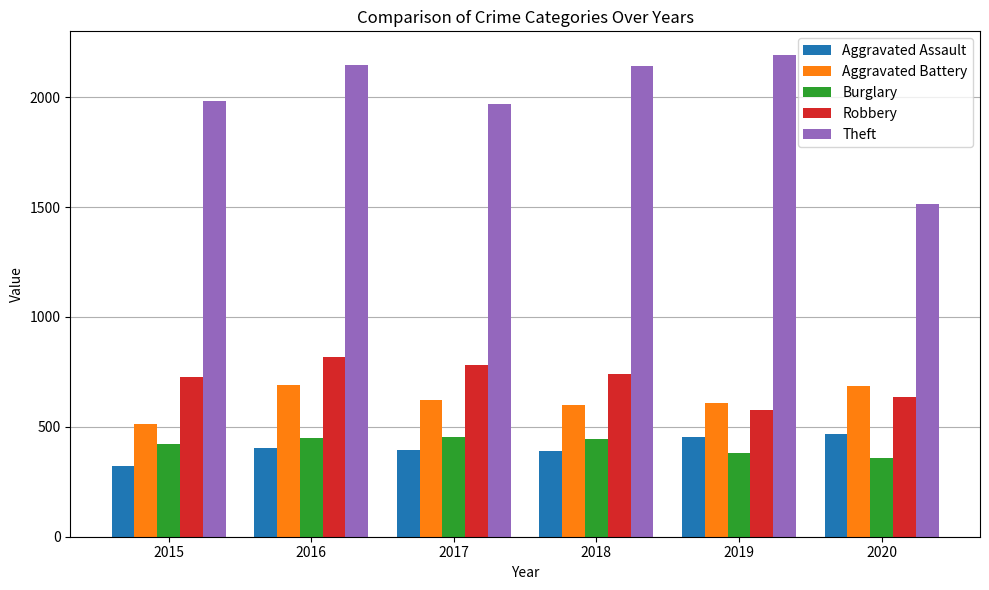

Between 2016 and 2019, which series saw the biggest shift?

Robbery